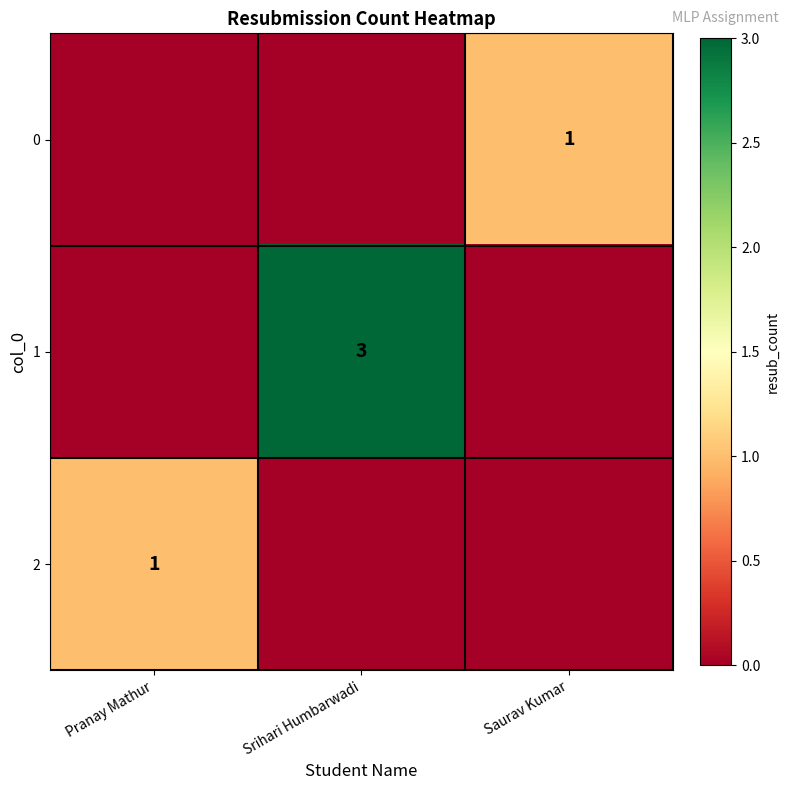

True or false: 2 has a value of 1 at Pranay Mathur.

True